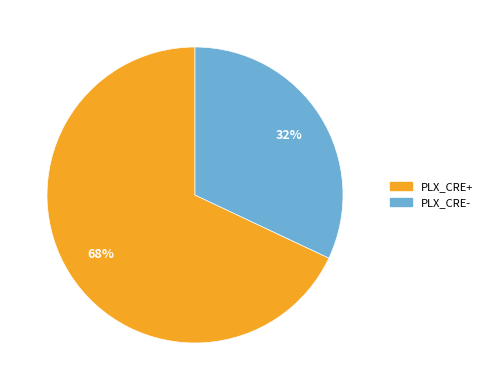

Count the number of slices in the pie.

2